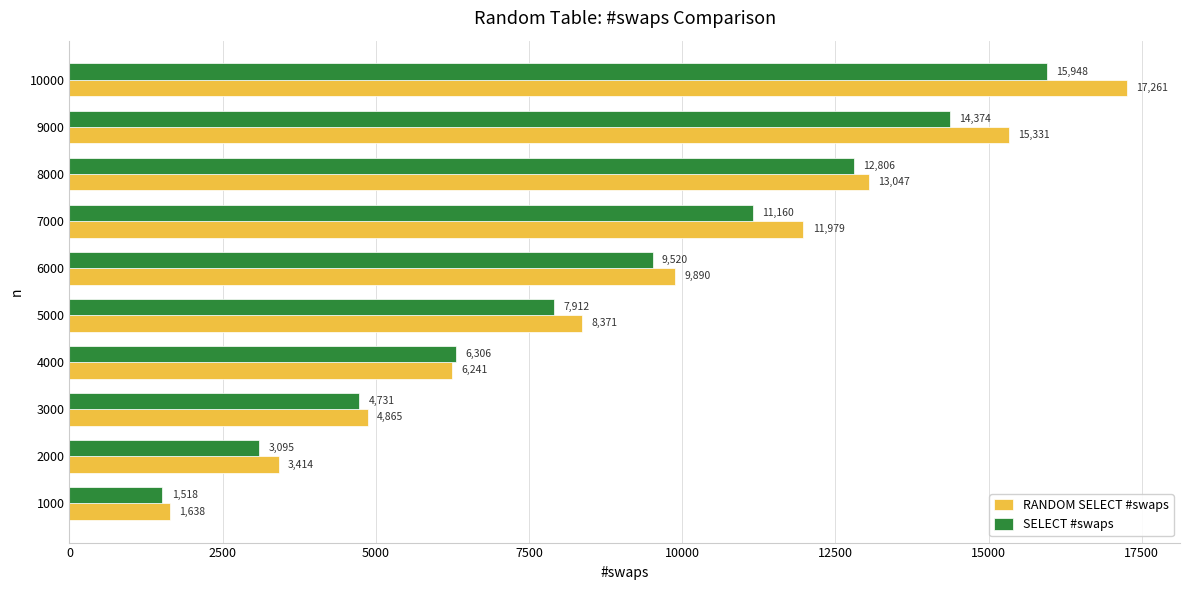

Which series changed the most between 3000 and 10000?

RANDOM SELECT #swaps